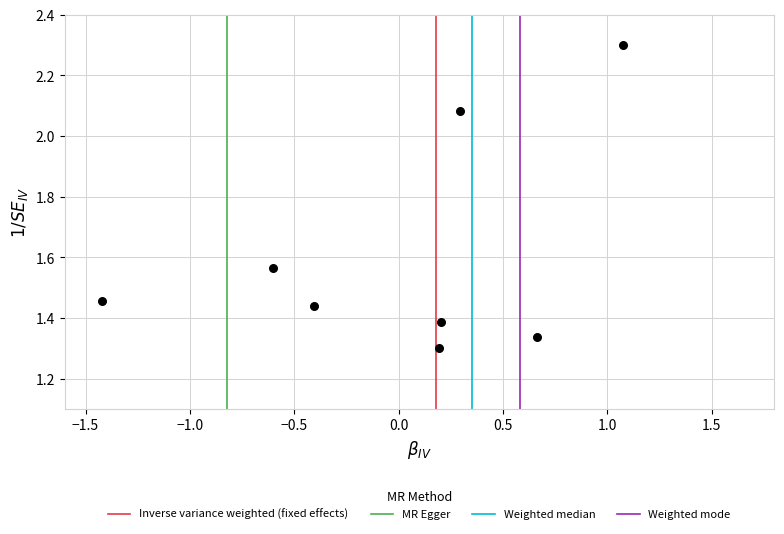

What is the range of Y values (max minus min)?

1.0